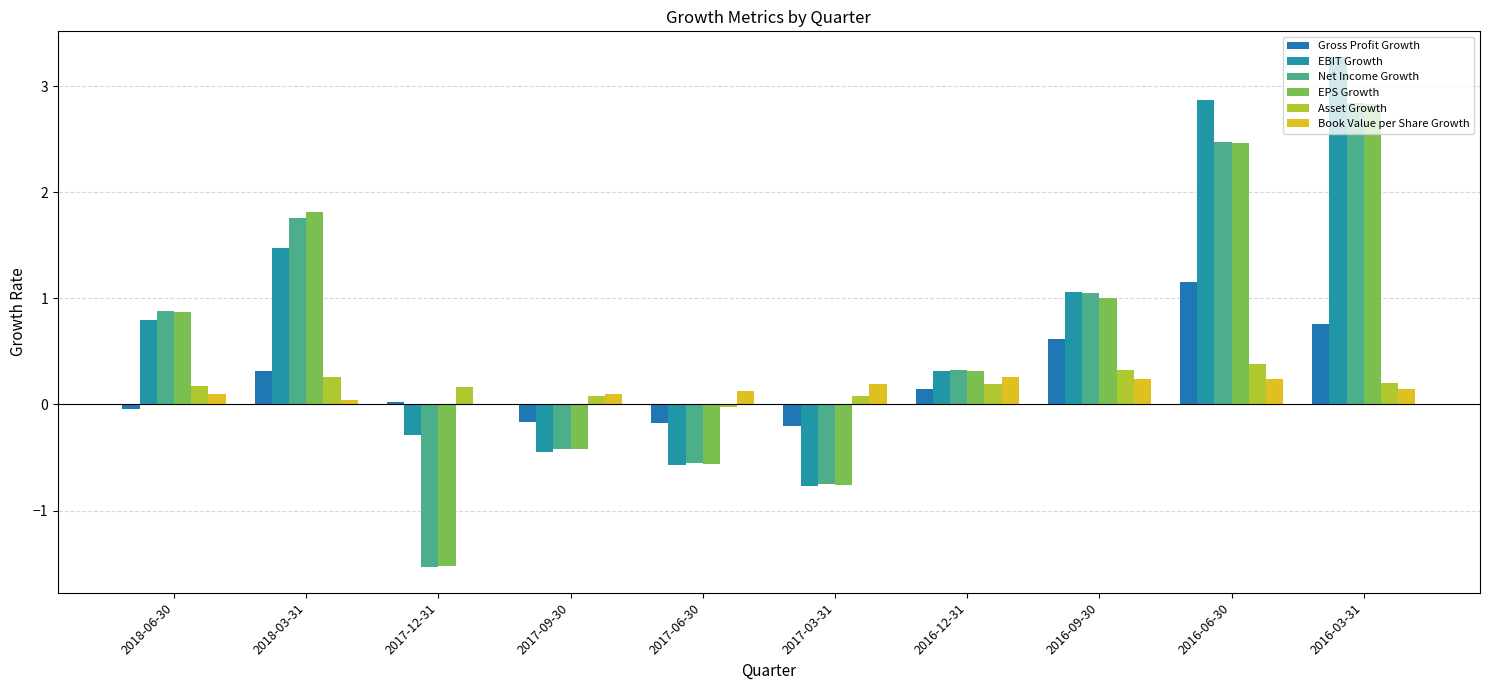

At which category is the sum across all series the highest?

2016-03-31